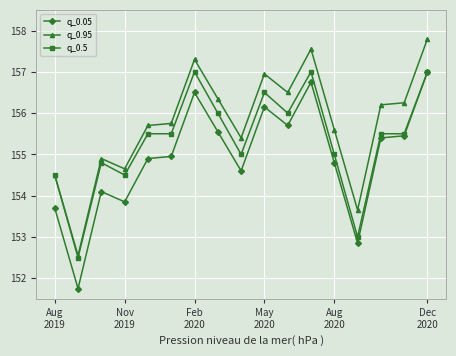

What is the value of the q_0.95 point at the 12th from the left?

157.6